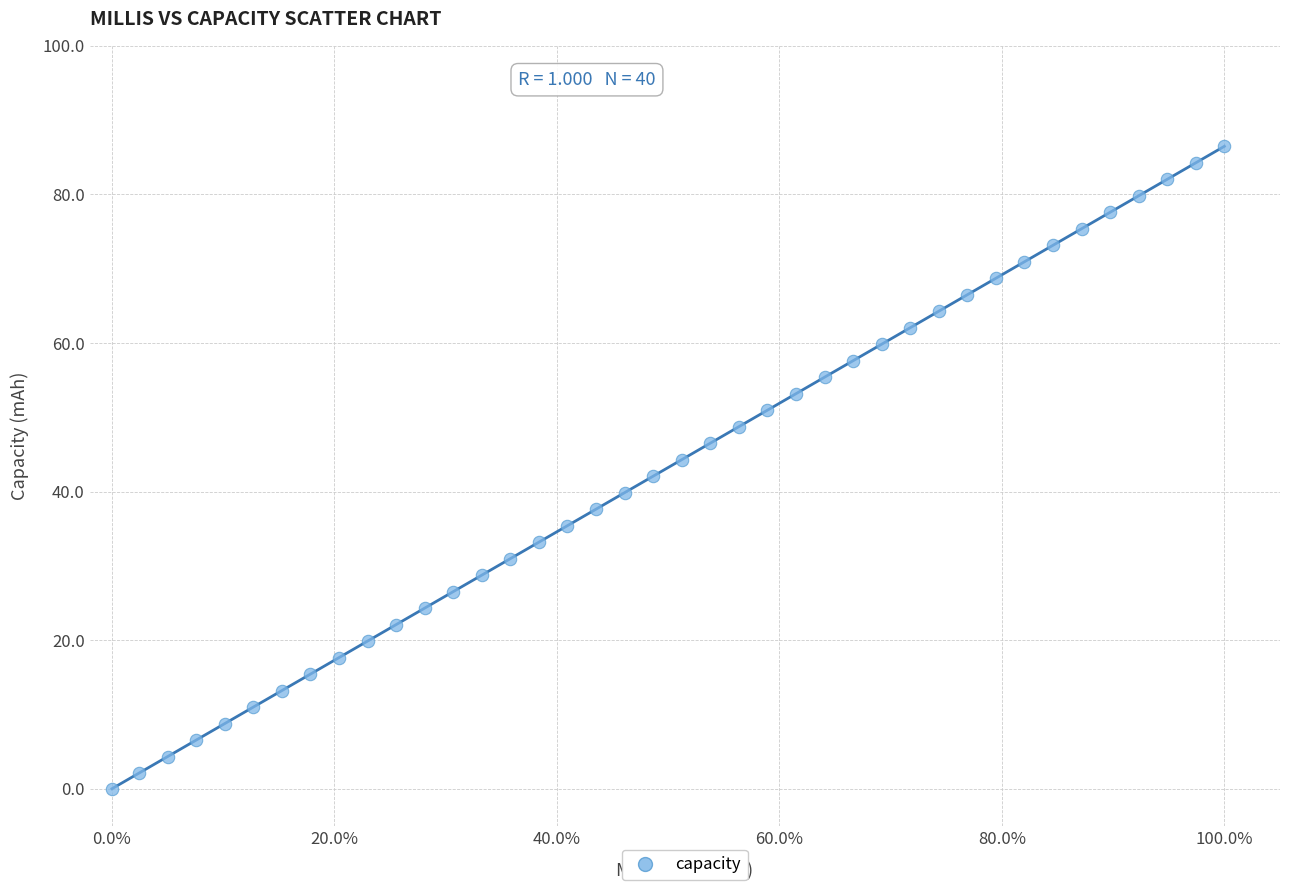

What is the range of Y values (max minus min)?

86.5